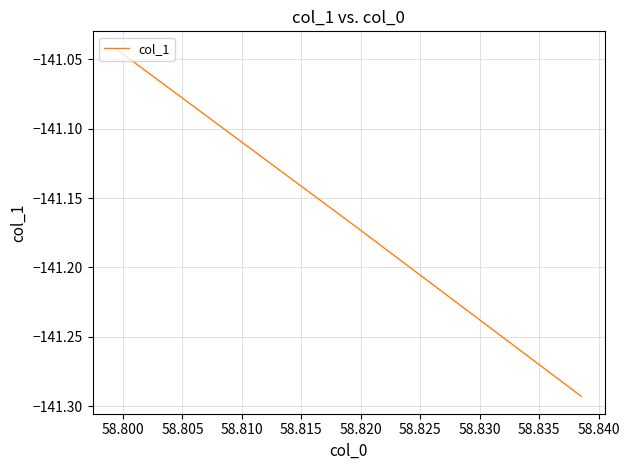

What is the sum of all values?

-423.5